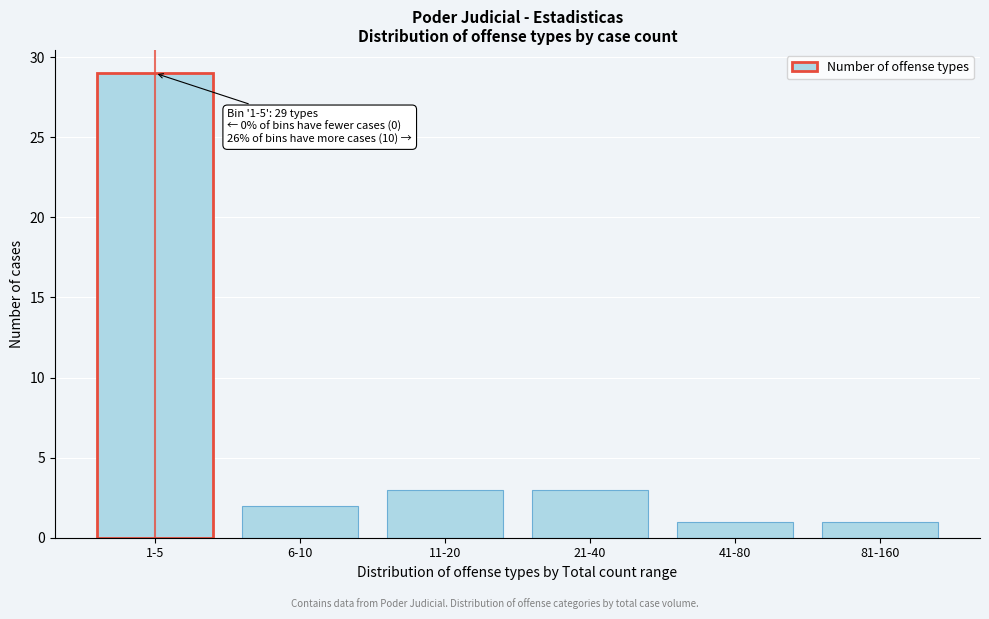

Reading right to left, extract all data points from this chart.

1	1	3	3	2	29